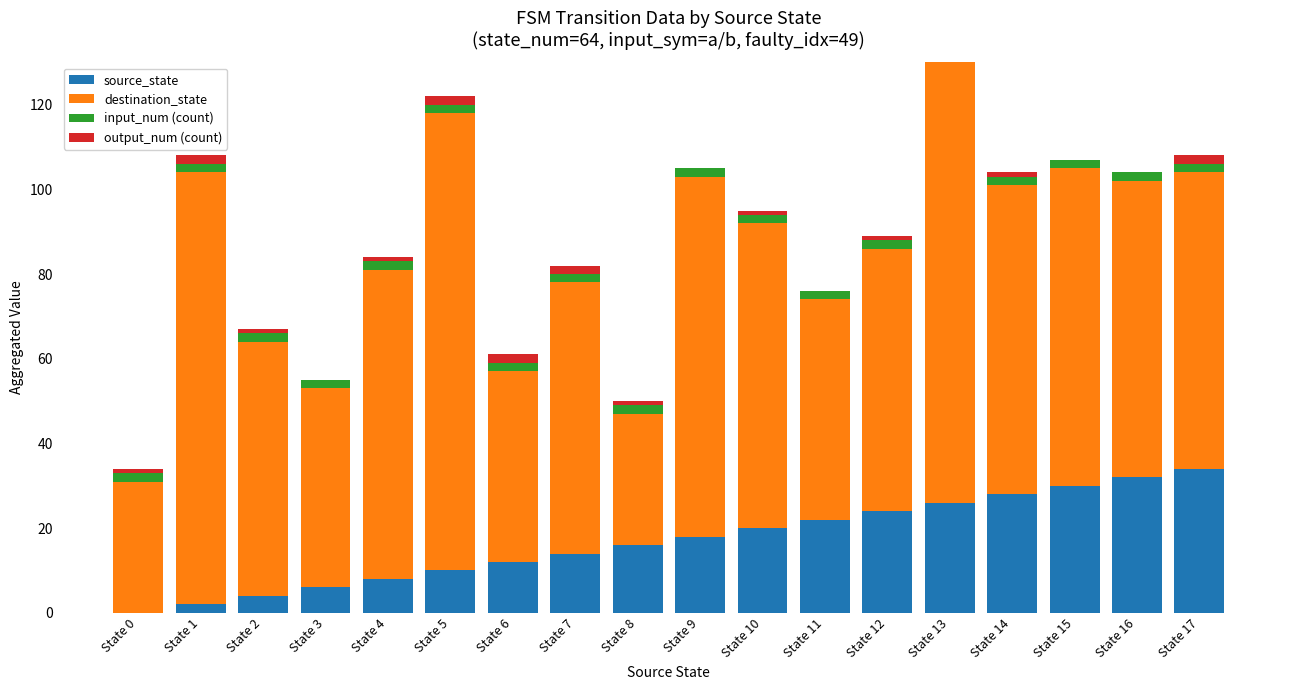

How many data points does each series have?

18